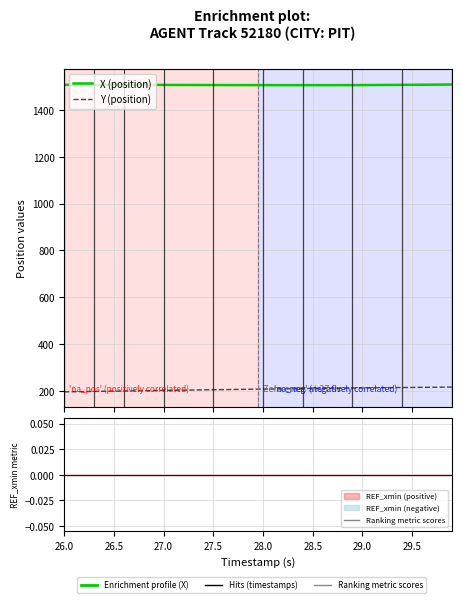

Reading left to right, list all the values displayed in this chart.

X (position): 1506.3	1506.4	1506.4	1506.3	1506.3	1506.3	1506.2	1506.2	1506.1	1506.0	1506.0	1505.9	1505.8	1505.7	1505.6	1505.5	1505.5	1505.4	1505.3	1505.2	1505.2	1505.1	1505.1	1505.1	1505.0	1505.1	1505.1	1505.1	1505.2	1505.3	1505.4	1505.6	1505.8	1505.9	1506.2	1506.4	1506.7	1507.0	1507.3	1507.7
Y (position): 197.2	197.8	198.4	199.0	199.6	200.2	200.8	201.4	202.0	202.6	203.2	203.8	204.4	205.0	205.6	206.2	206.8	207.3	207.9	208.4	209.0	209.5	210.1	210.6	211.1	211.6	212.1	212.5	213.0	213.5	213.9	214.4	214.8	215.2	215.6	216.0	216.4	216.8	217.2	217.5
Ranking metric scores: 0.0	0.0	0.0	0.0	0.0	0.0	0.0	0.0	0.0	0.0	0.0	0.0	0.0	0.0	0.0	0.0	0.0	0.0	0.0	0.0	0.0	0.0	0.0	0.0	0.0	0.0	0.0	0.0	0.0	0.0	0.0	0.0	0.0	0.0	0.0	0.0	0.0	0.0	0.0	0.0